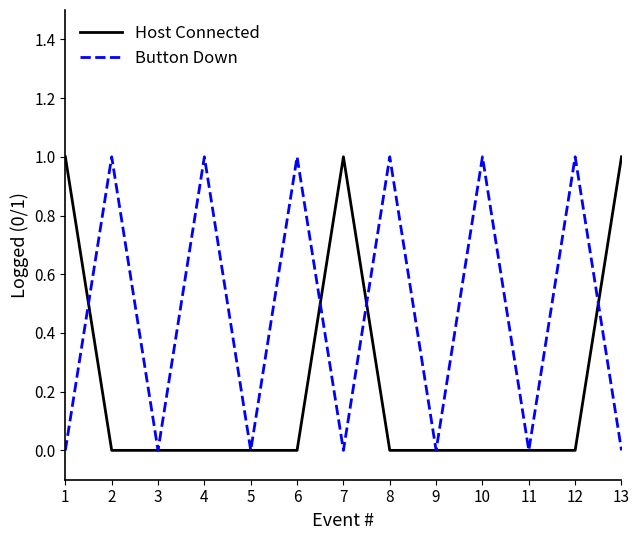

Rank the series by their average value, from lowest to highest.

Host Connected, Button Down